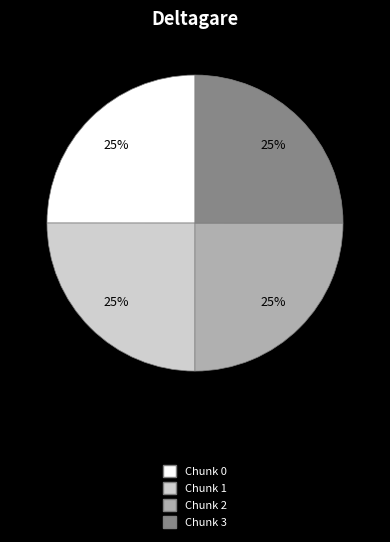

To the nearest percent, what is the average slice percentage?

25%